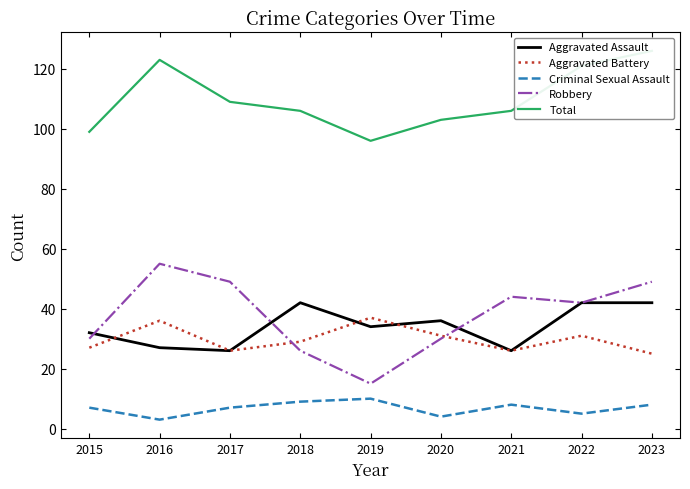

Which series has the largest total across all categories?

Total